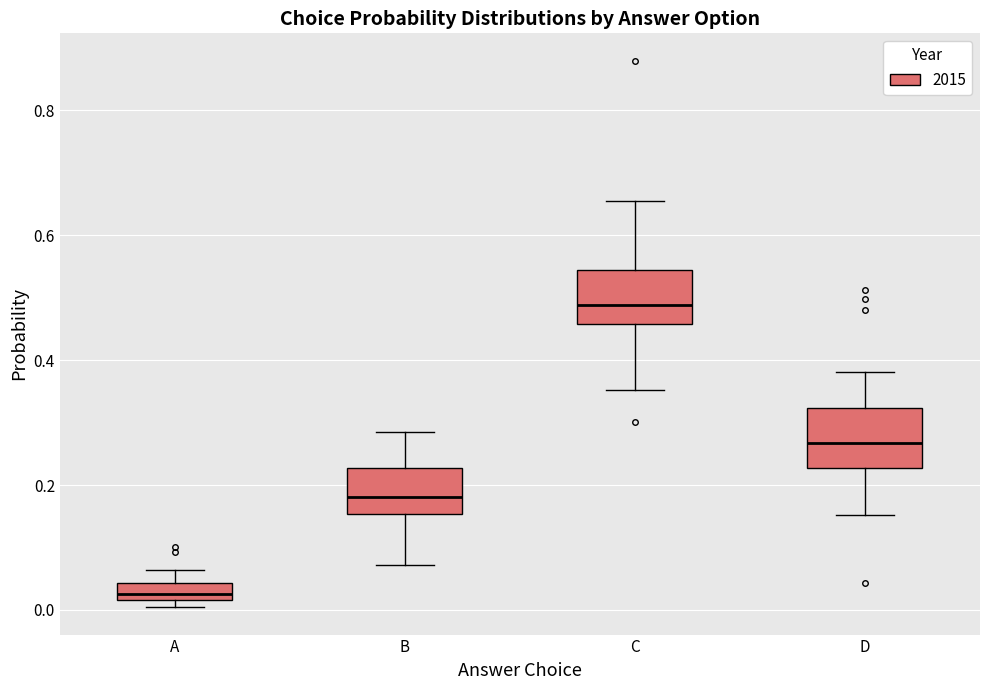

Where does the upper whisker of the box for B end on the y-axis? The values are not printed on the chart, so give them approximately, as read against the axis.

0.28